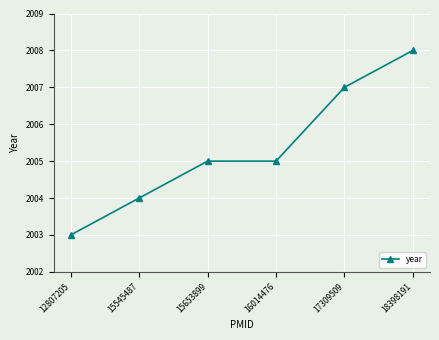

What is the smallest value displayed?

2003